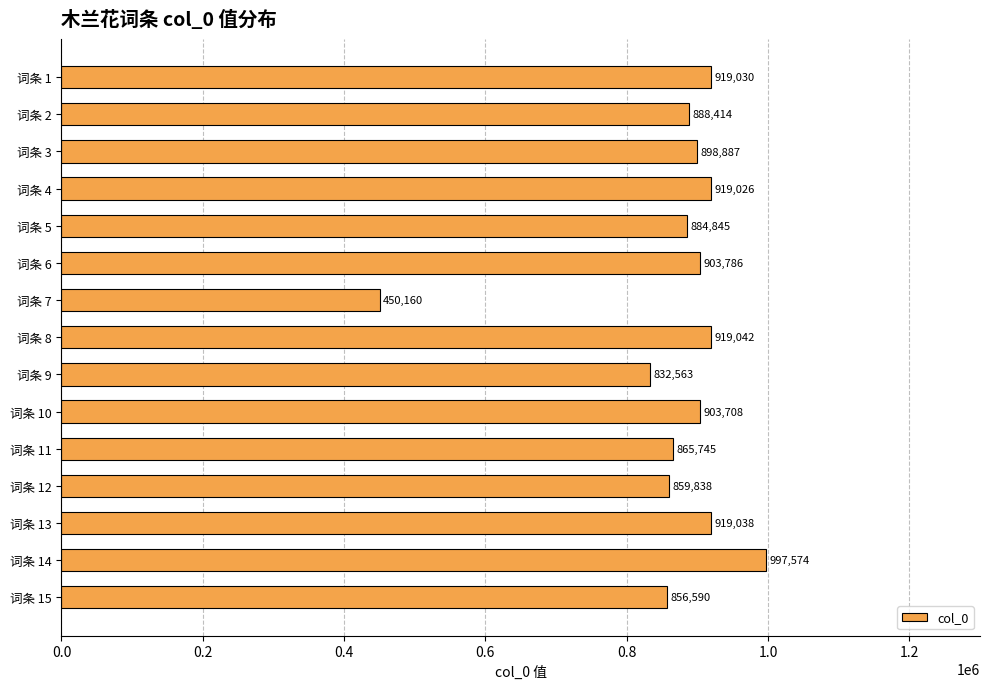

Does the chart contain any negative values?

No